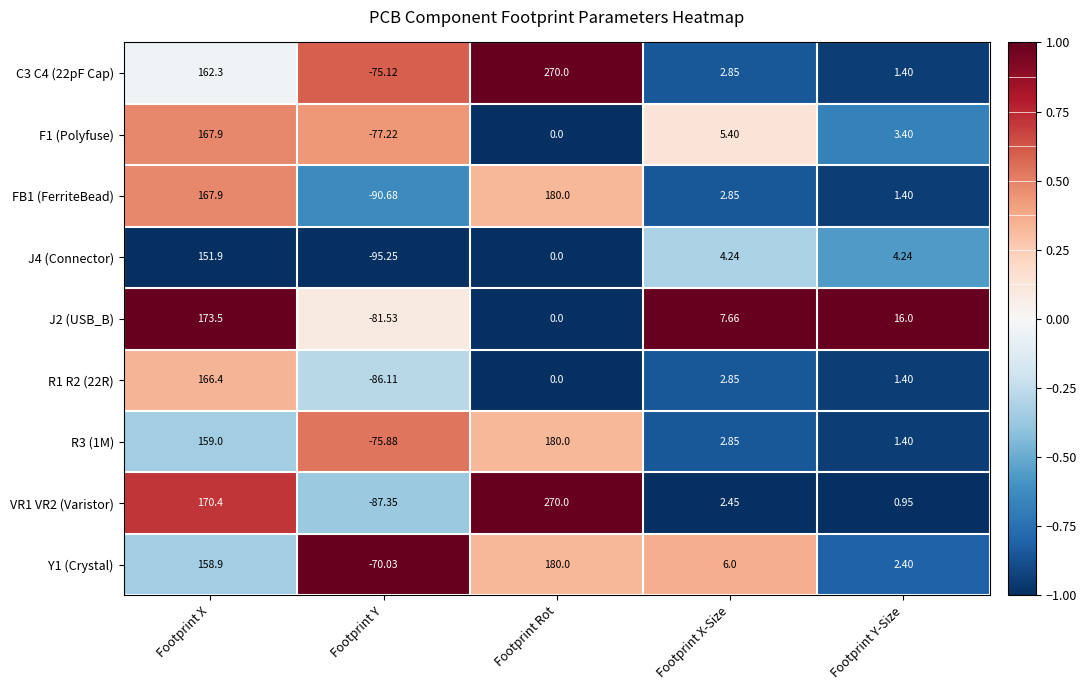

At how many categories does at least one series exceed 0?

4